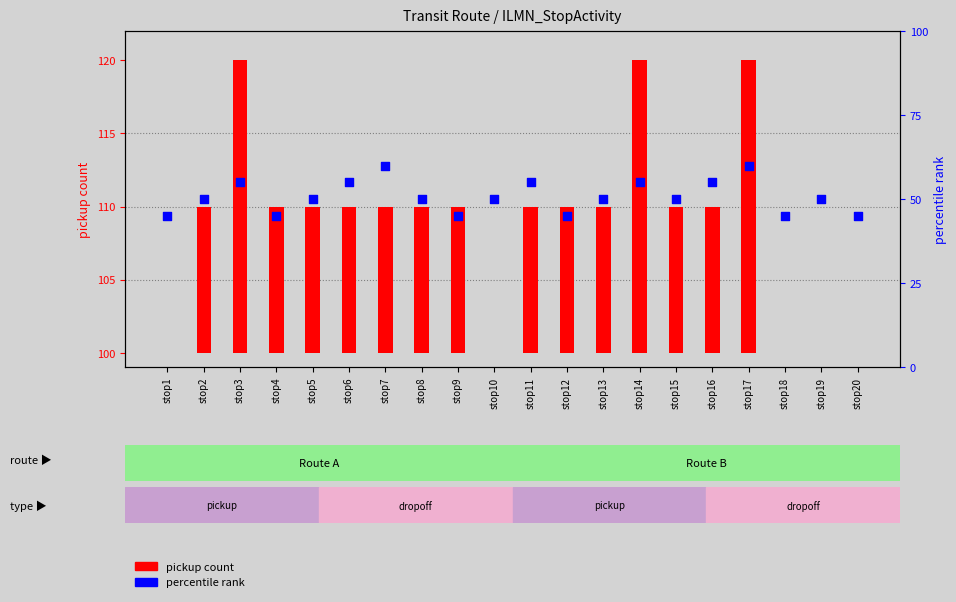

Which series contains the lowest Y value?

pickup count